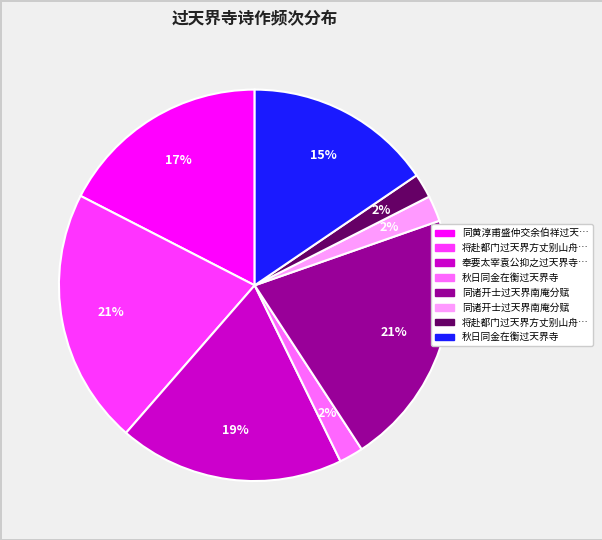

Does any single category account for the majority?

No